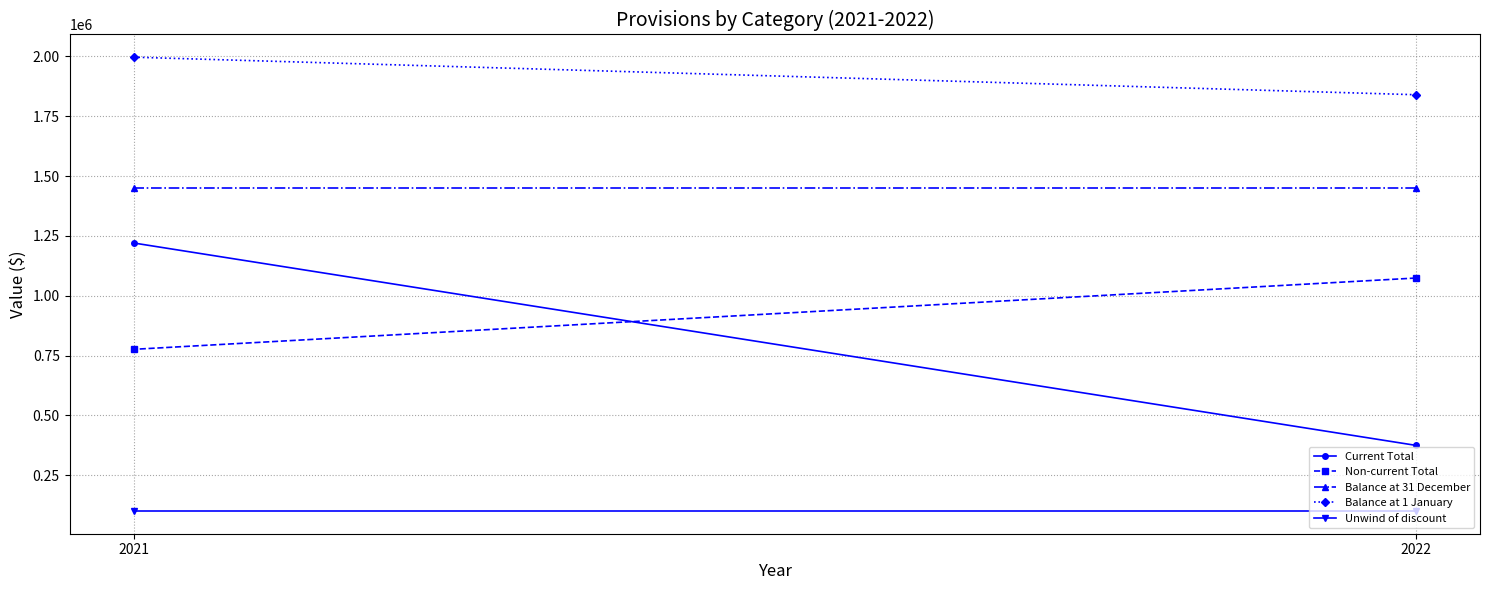

What are all the series names shown in the legend?

Current Total, Non-current Total, Balance at 31 December, Balance at 1 January, Unwind of discount